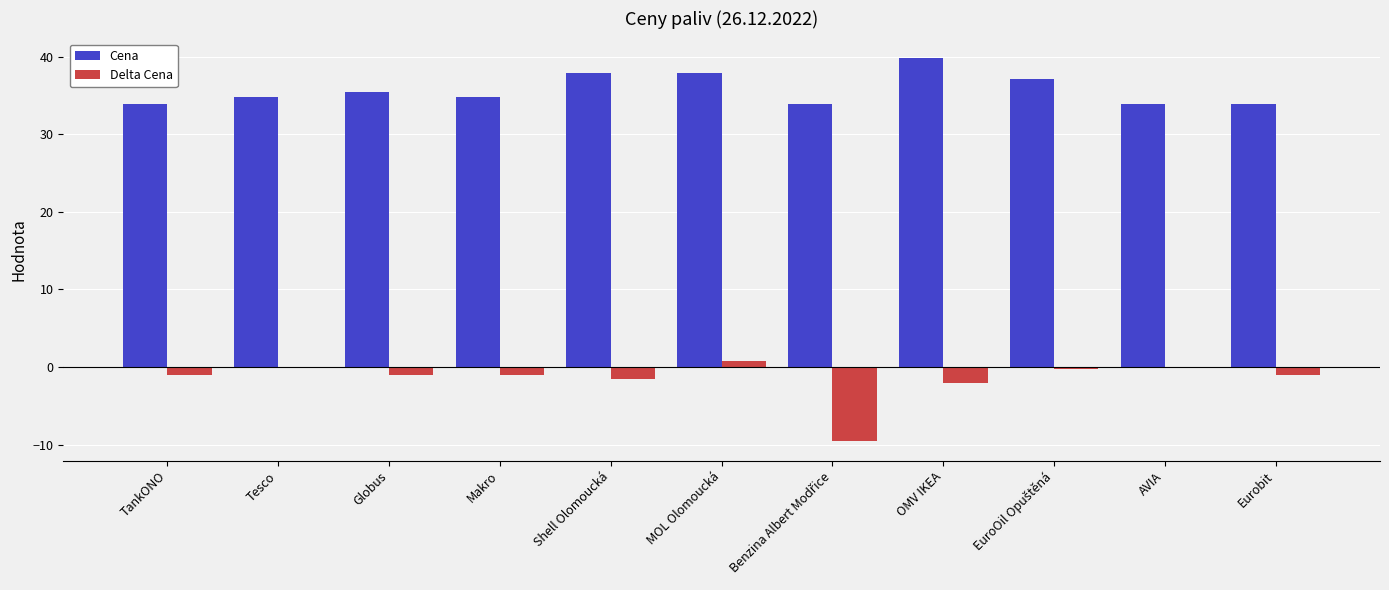

What is the approximate value of Cena at Shell Olomoucká?

37.9